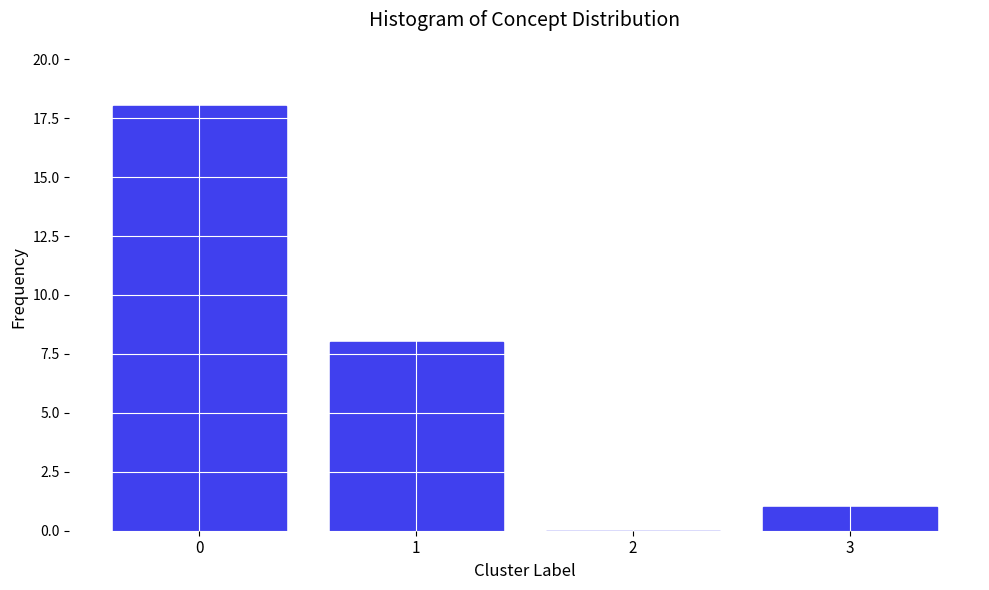

Reading left to right, transcribe all the data shown in this chart.

0=18	1=8	2=0	3=1